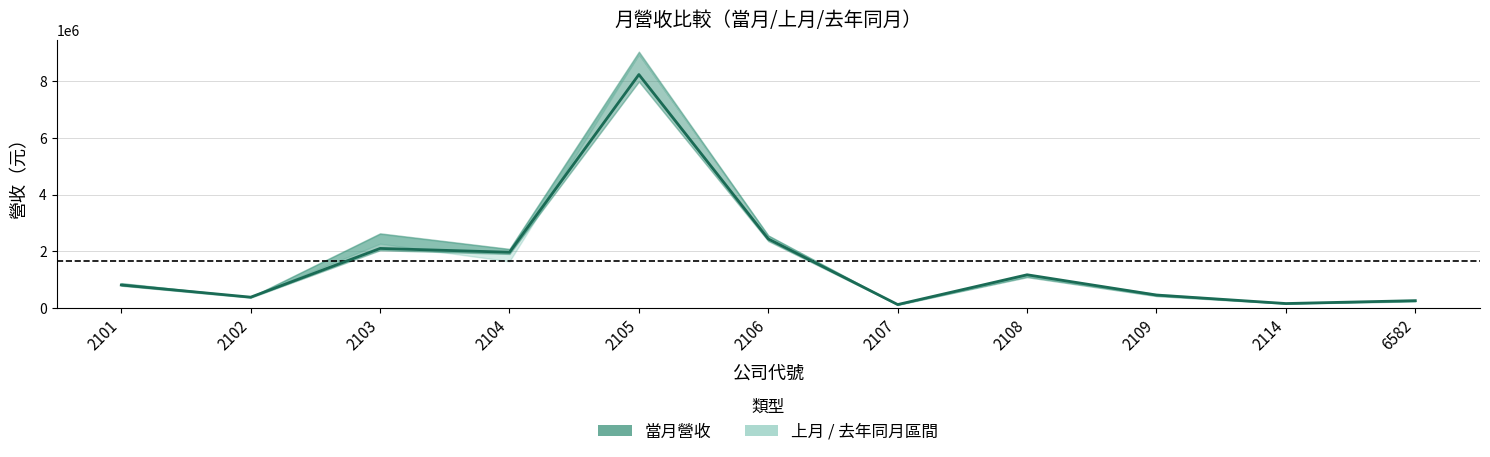

What is the sum of the values at 2104 and 2109?

2415869